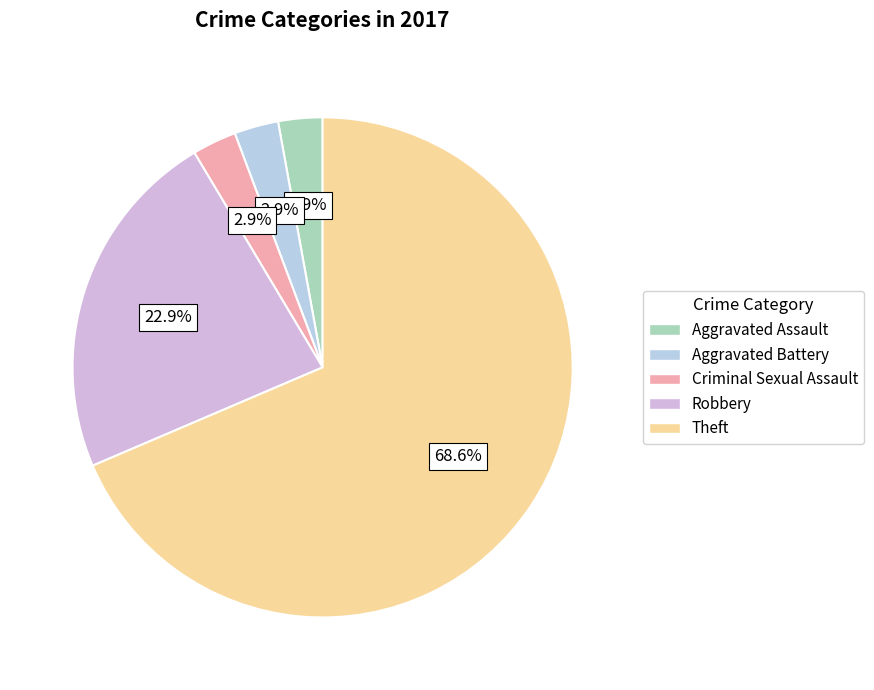

Which slice represents more than half of the pie?

Theft